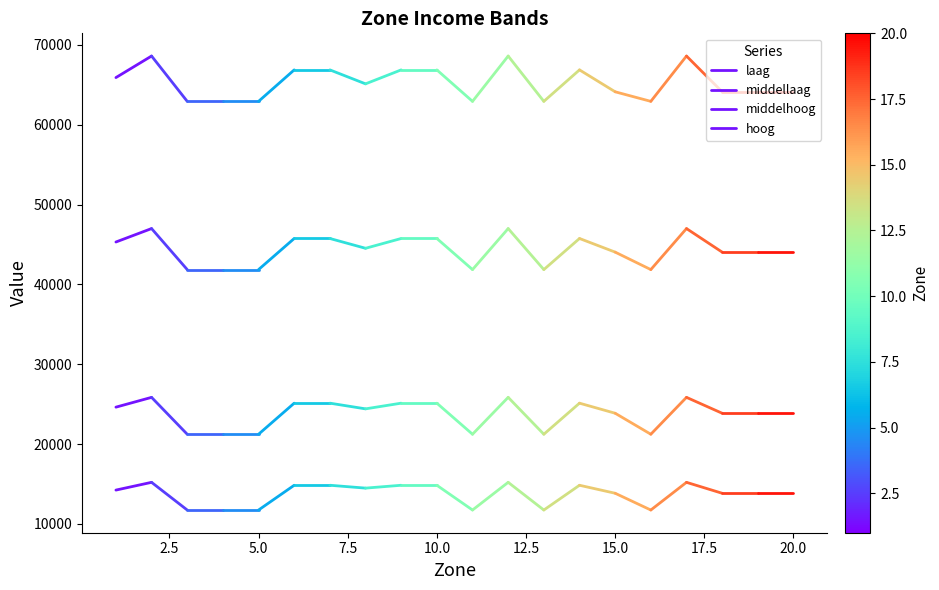

Which series has the widest spread of values?

hoog